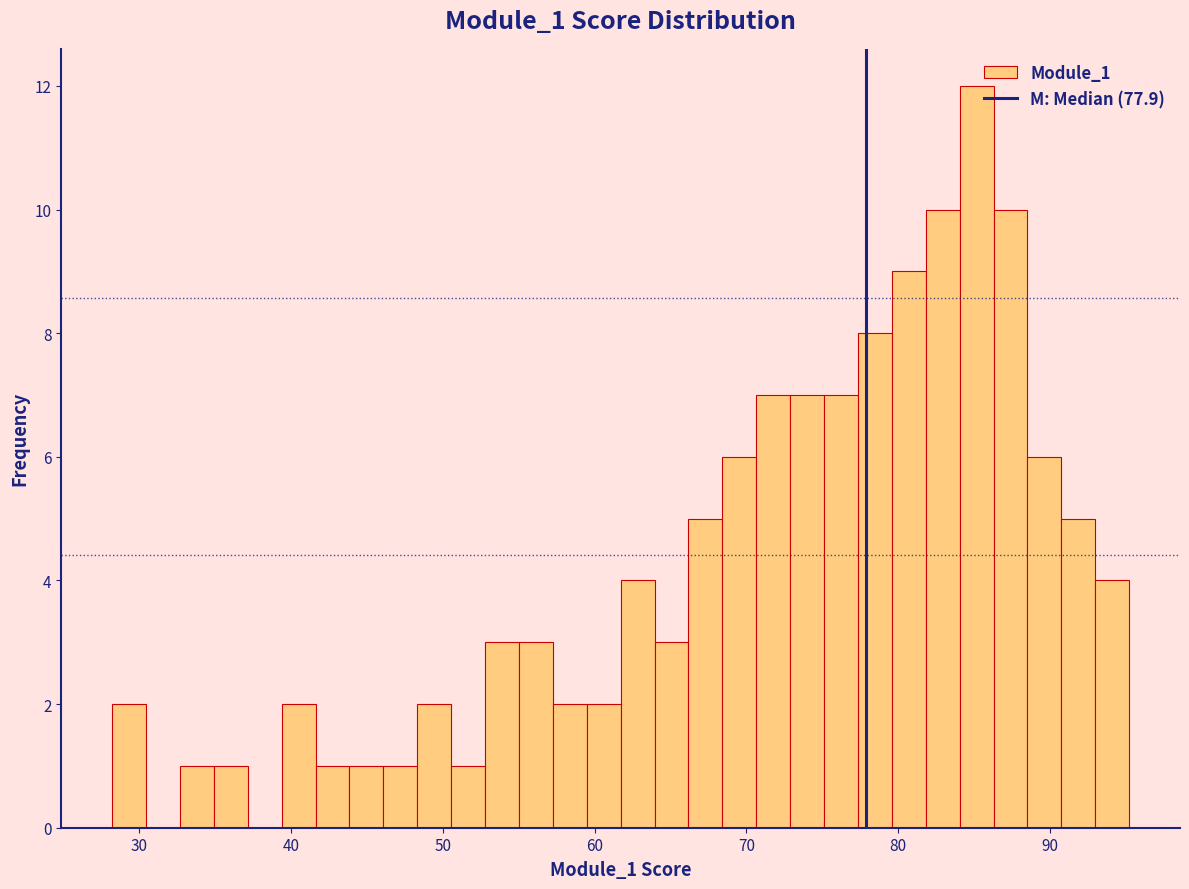

Around what value on the x-axis is the tallest bar? Give the approximate position of its centre, as read against the axis.

85